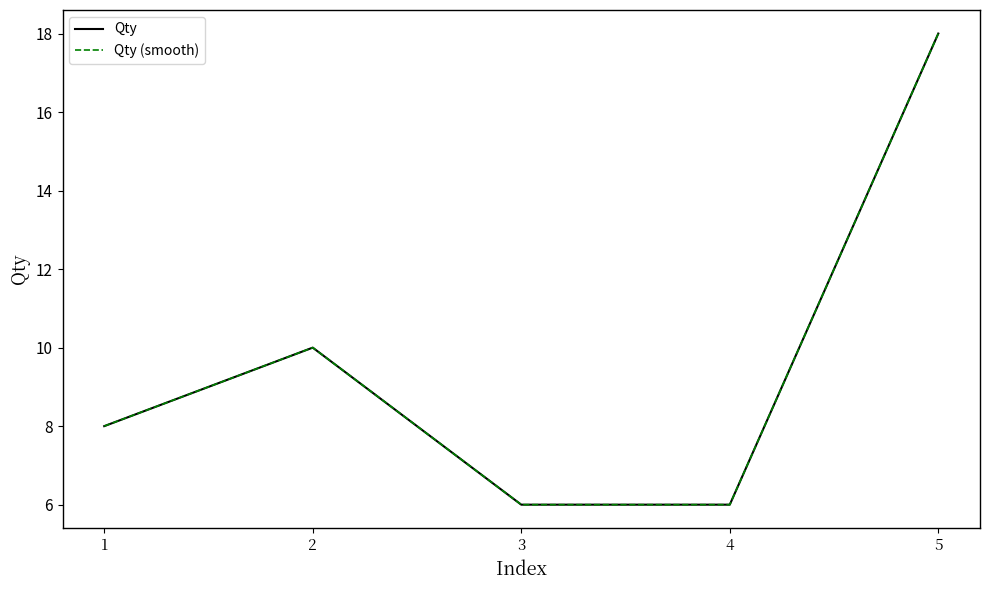

Is this an area chart (filled region under the line)?

No